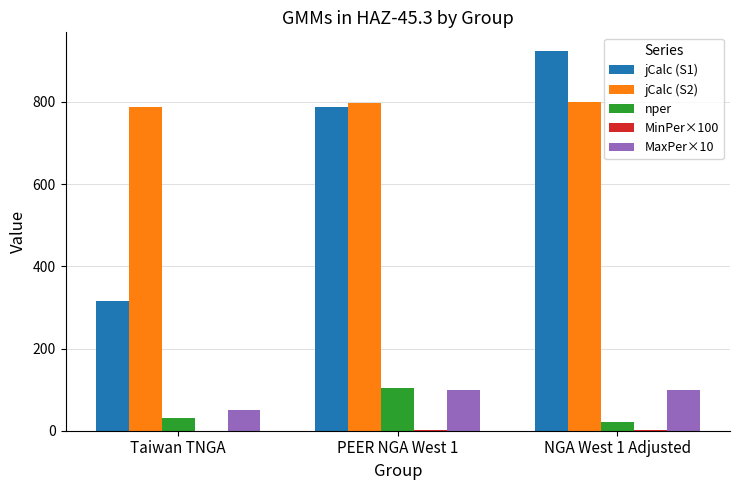

What is the approximate value of jCalc (S1) at NGA West 1 Adjusted, to the nearest 100?

900